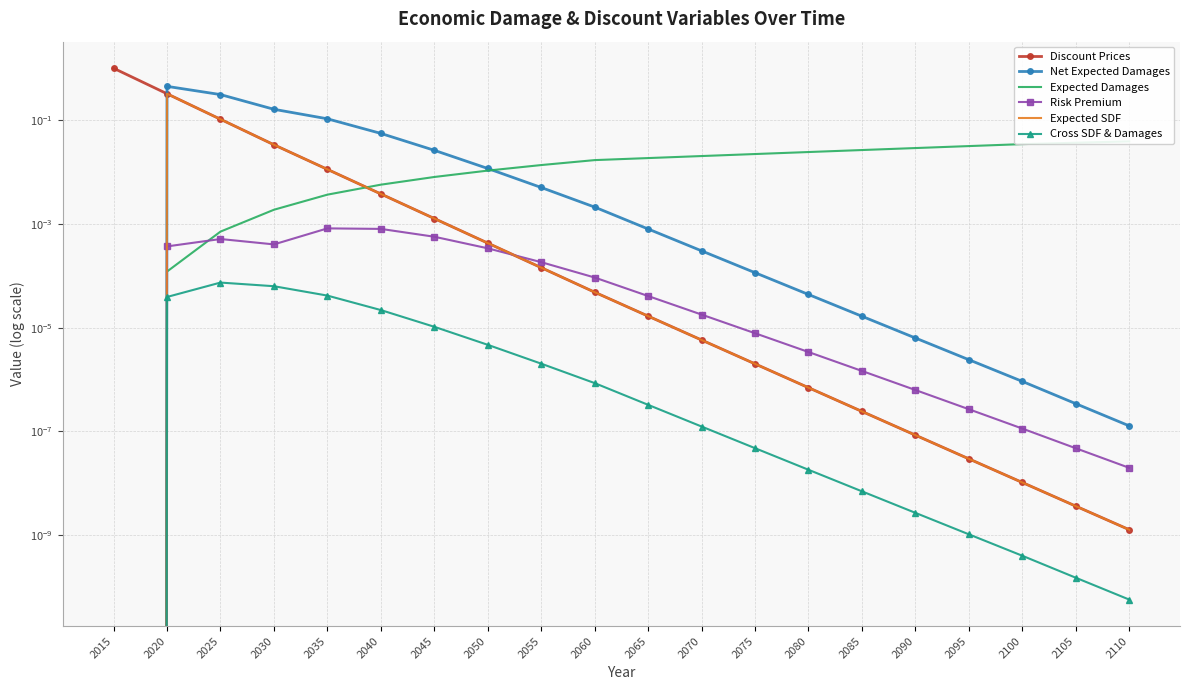

How many positive values does the Expected Damages series have?

19